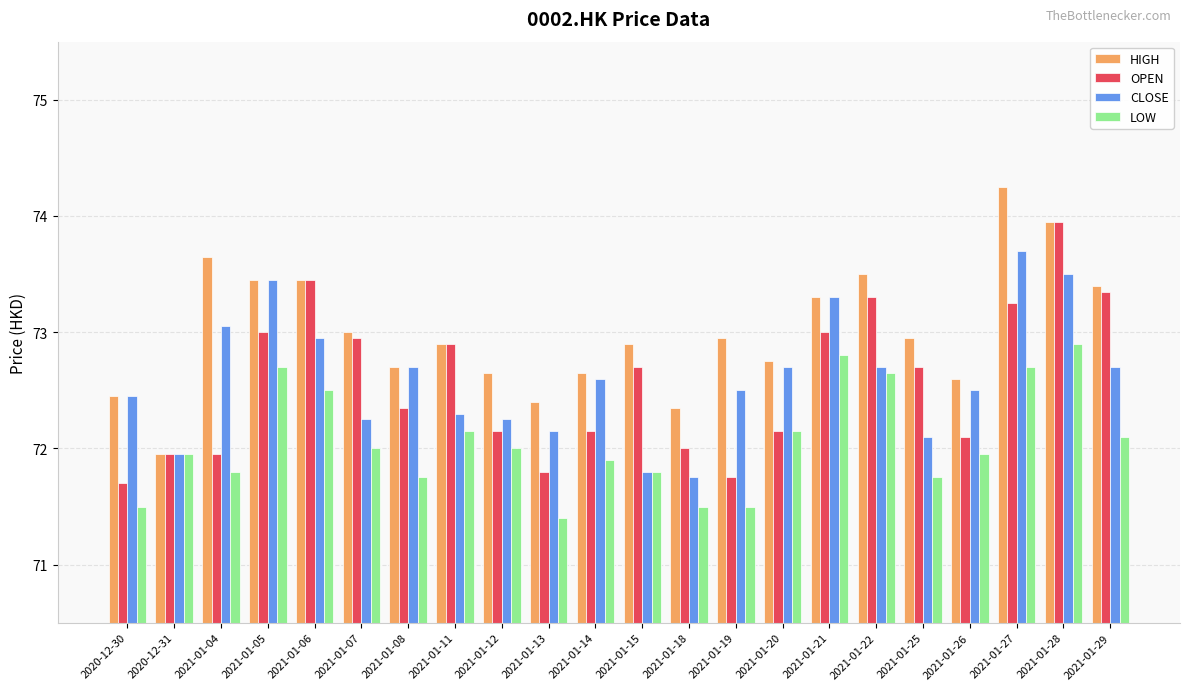

What is the lowest value of the OPEN series?

71.7